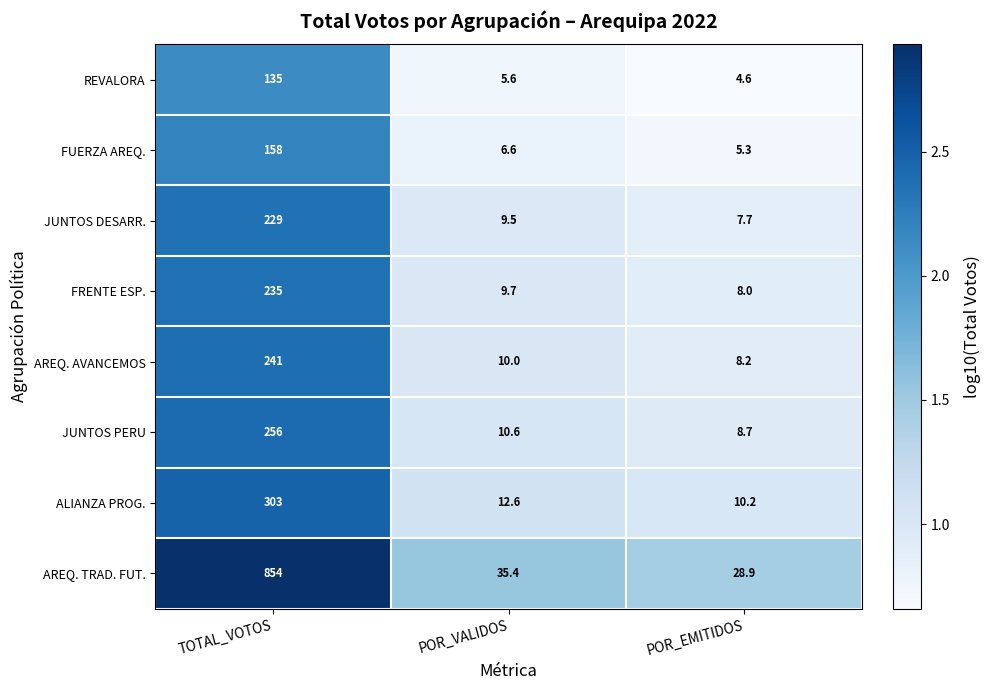

Rank the series at TOTAL_VOTOS from highest to lowest value.

AREQ. TRAD. FUT., ALIANZA PROG., JUNTOS PERU, AREQ. AVANCEMOS, FRENTE ESP., JUNTOS DESARR., FUERZA AREQ., REVALORA